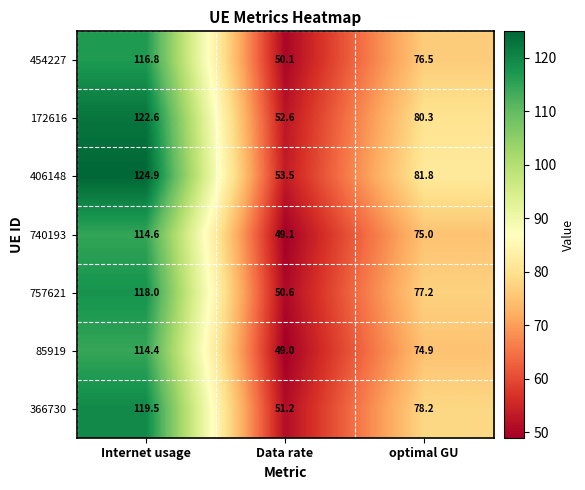

Reading left to right, transcribe all the data shown in this chart.

454227: Internet usage=116.8	Data rate=50.1	optimal GU=76.5
172616: Internet usage=122.6	Data rate=52.6	optimal GU=80.3
406148: Internet usage=124.9	Data rate=53.5	optimal GU=81.8
740193: Internet usage=114.6	Data rate=49.1	optimal GU=75.0
757621: Internet usage=118.0	Data rate=50.6	optimal GU=77.2
85919: Internet usage=114.4	Data rate=49.0	optimal GU=74.9
366730: Internet usage=119.5	Data rate=51.2	optimal GU=78.2